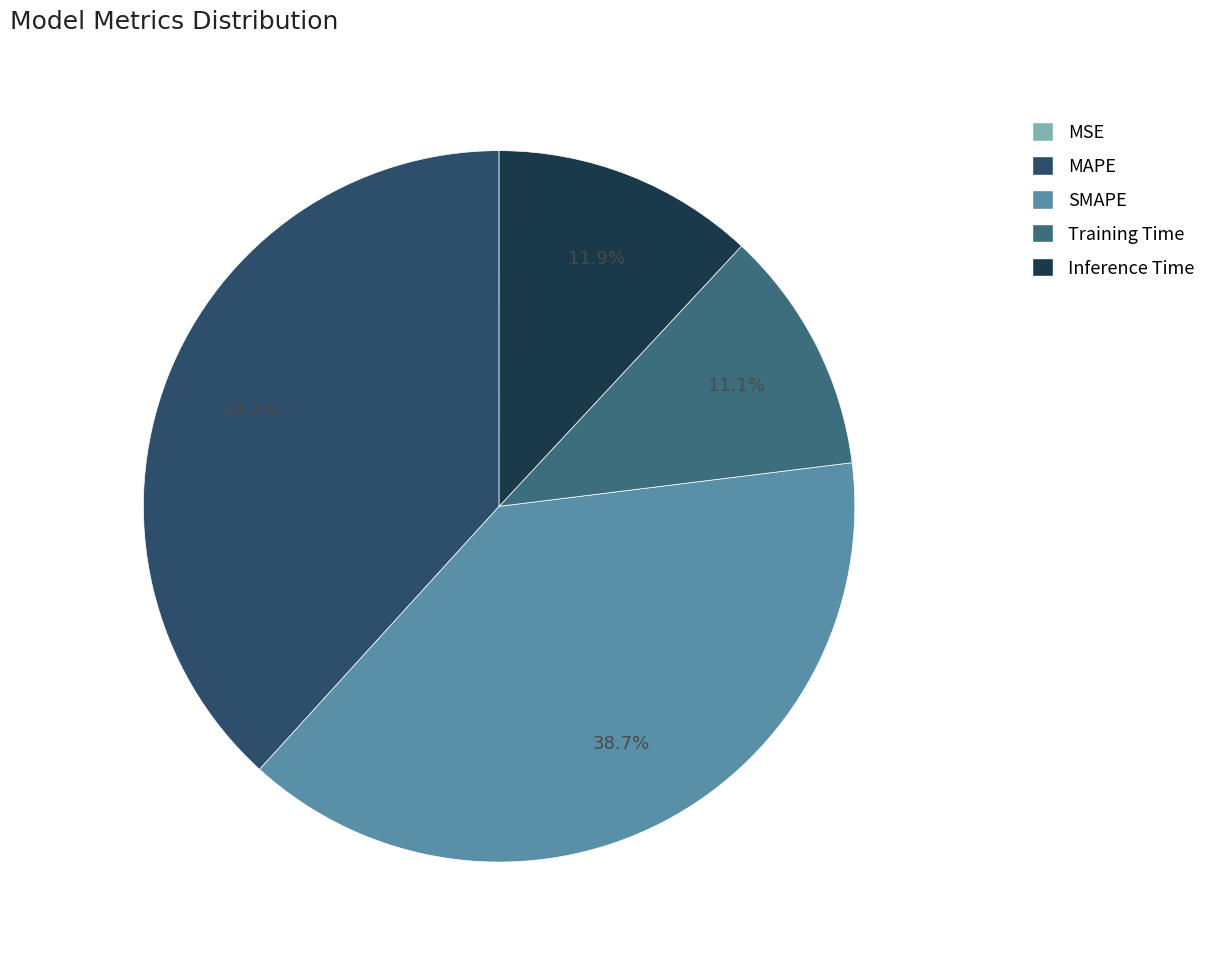

What is the largest slice in the pie chart?

SMAPE